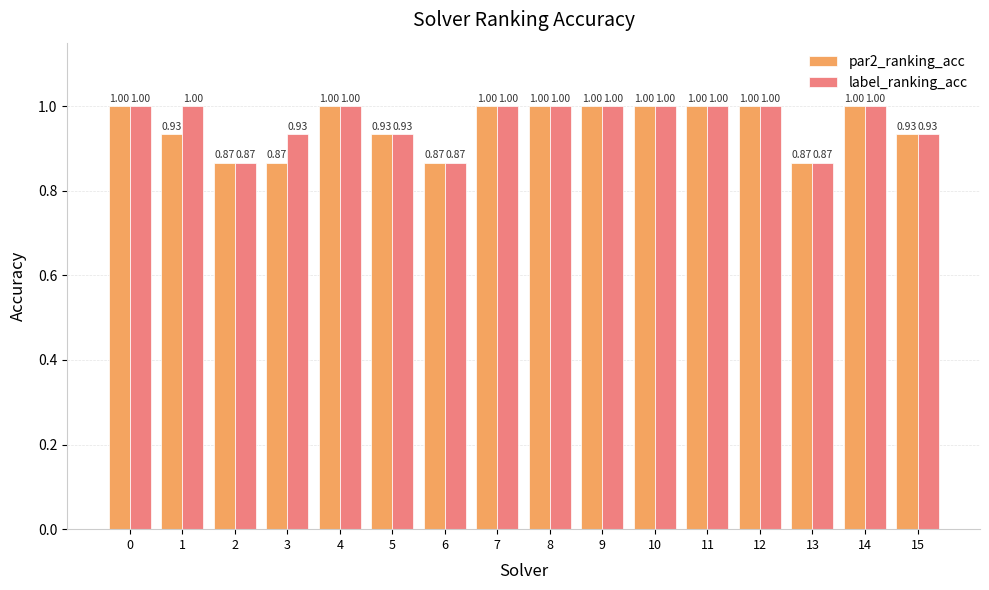

What is the total value across all series at 10?

2.0